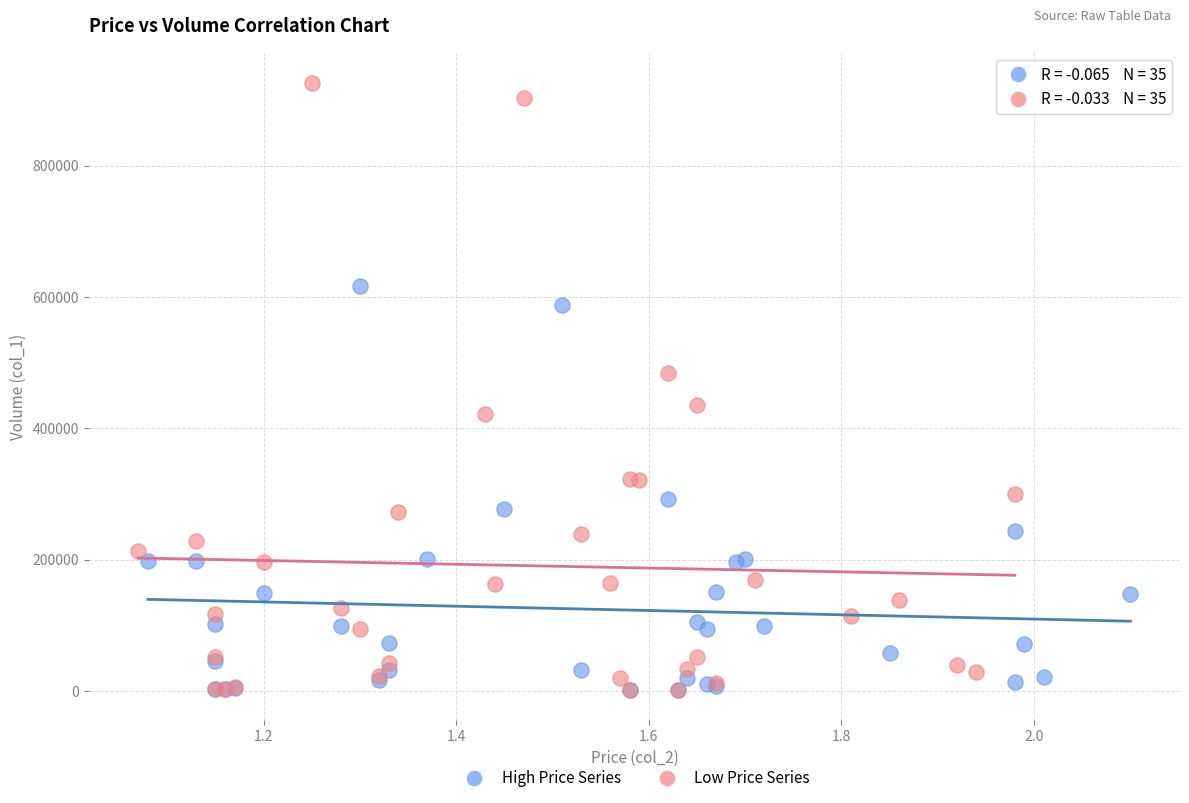

Which series has the largest Y range (max minus min)?

Low Price Series